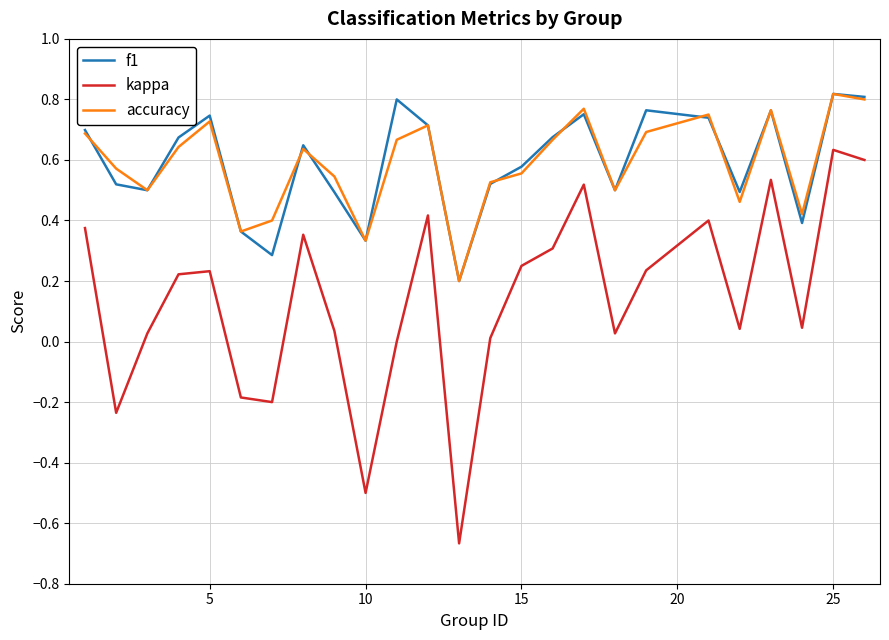

True or false: accuracy and kappa cross at least once.

False